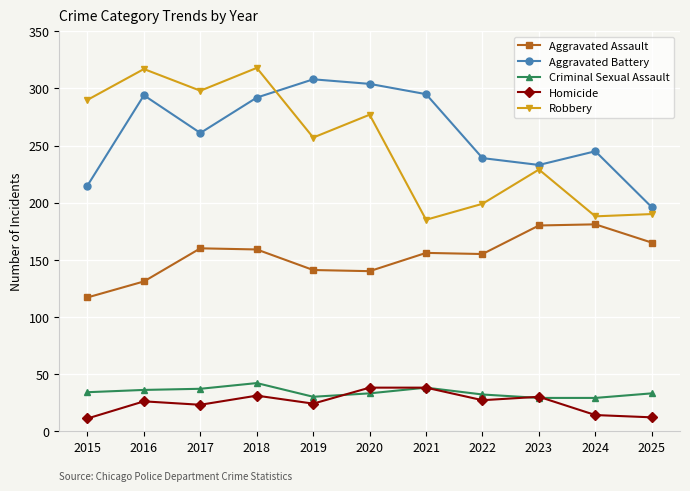

What is the value of the Aggravated Battery point at the 2nd from the left?

294